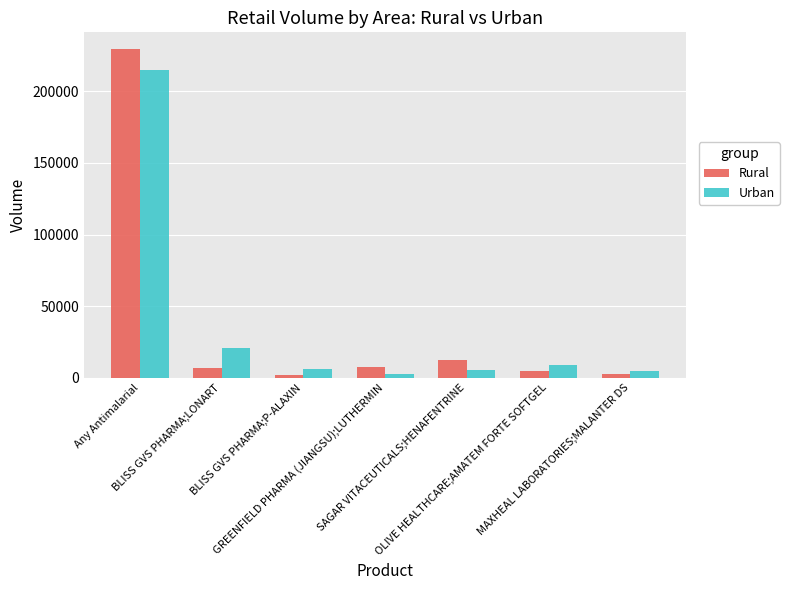

Where does the Urban series first go above 6329?

Any Antimalarial